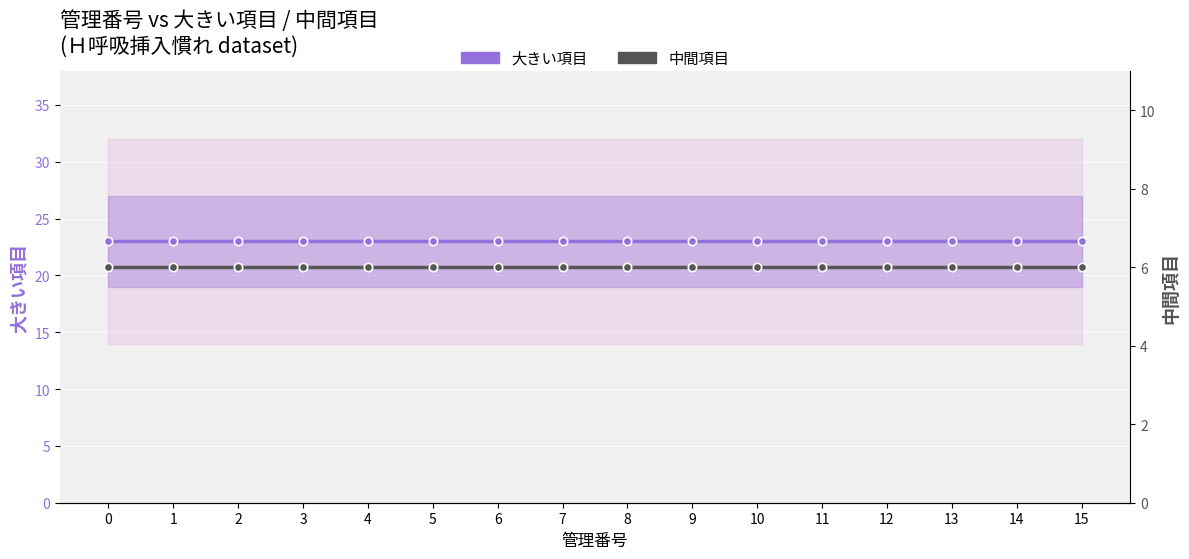

Reading right to left, transcribe all the data shown in this chart.

大きい項目: 23	23	23	23	23	23	23	23	23	23	23	23	23	23	23	23
中間項目: 6	6	6	6	6	6	6	6	6	6	6	6	6	6	6	6